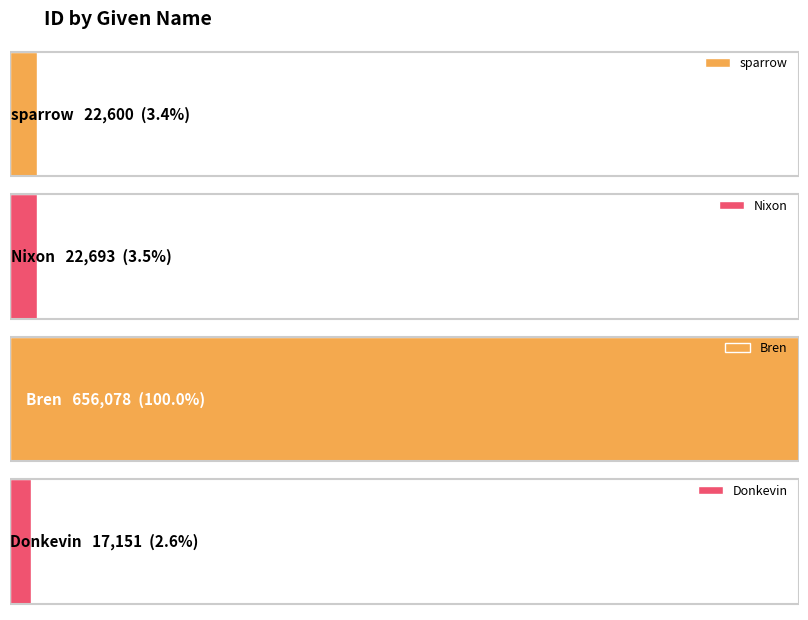

What is the sum of the values at Nixon and Bren?

678771